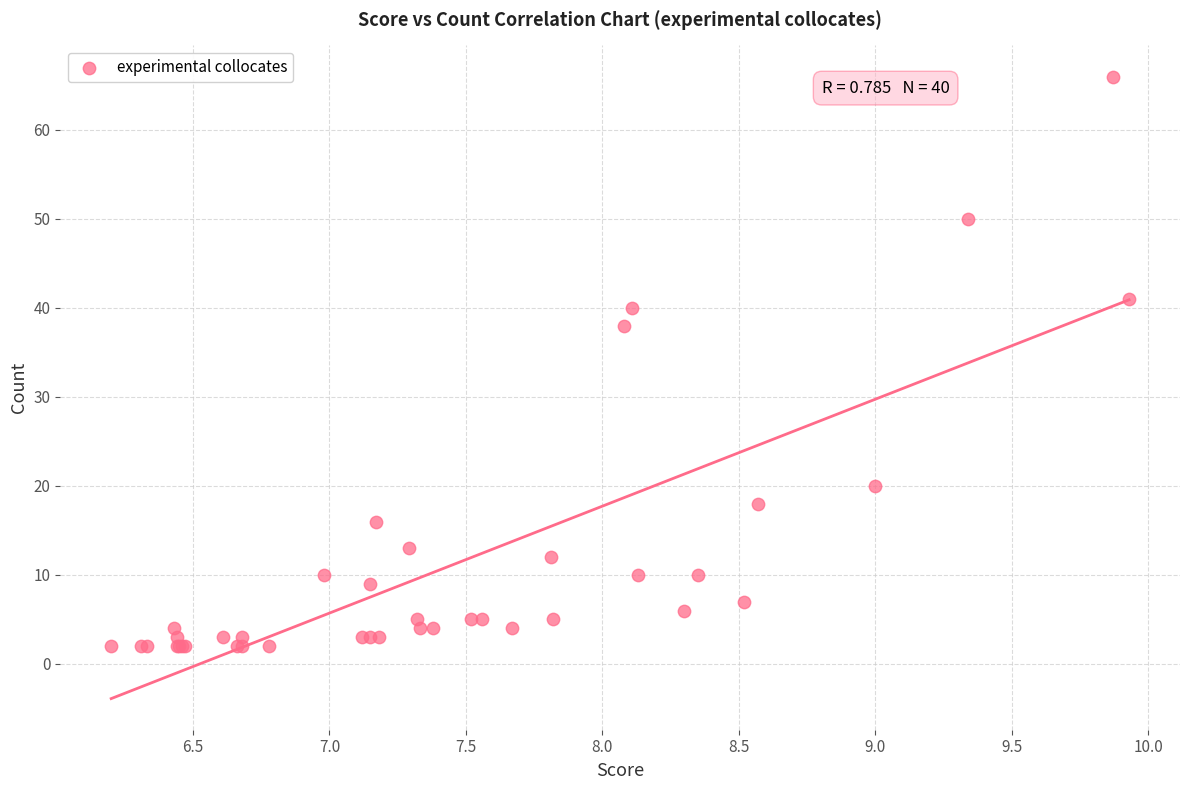

What Y value in the scatter plot is closest to 34?

38